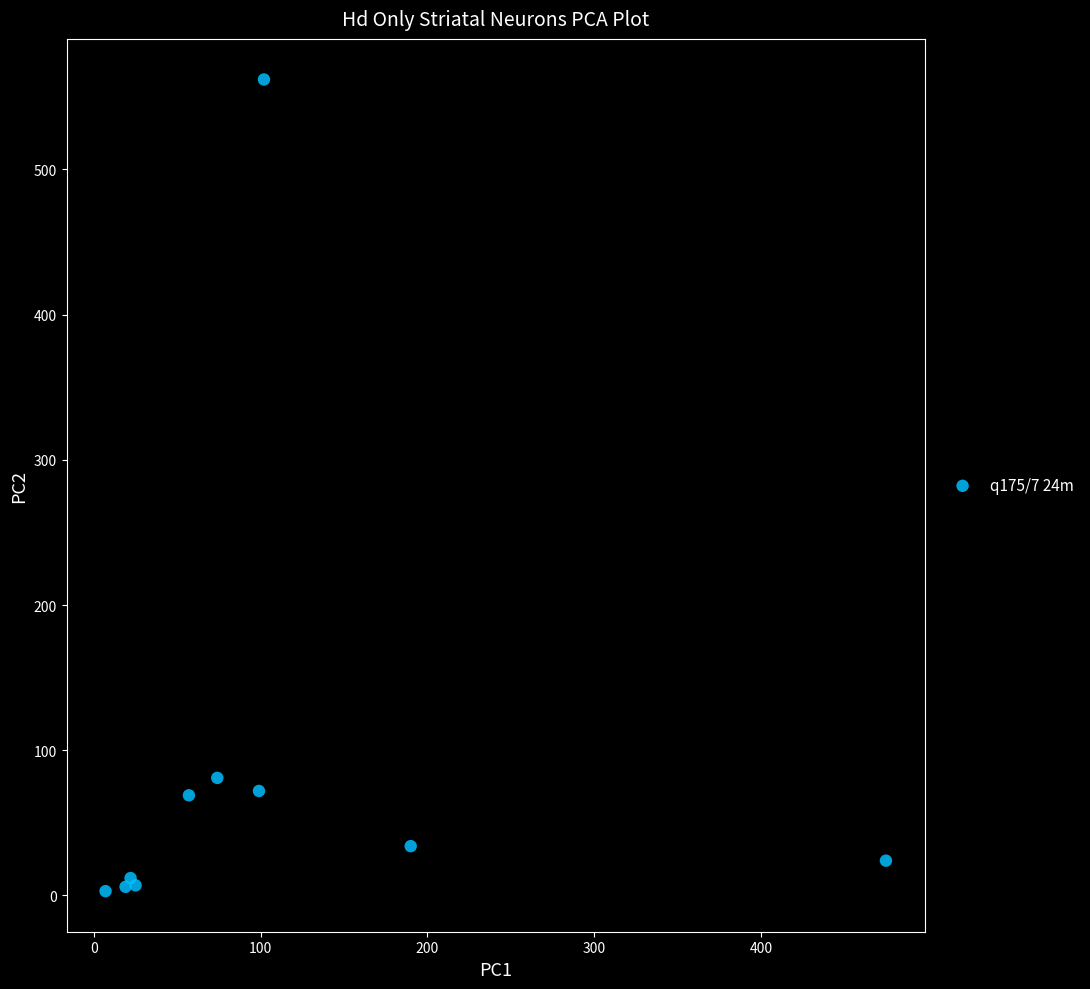

What Y value in the scatter plot is closest to 282?

81